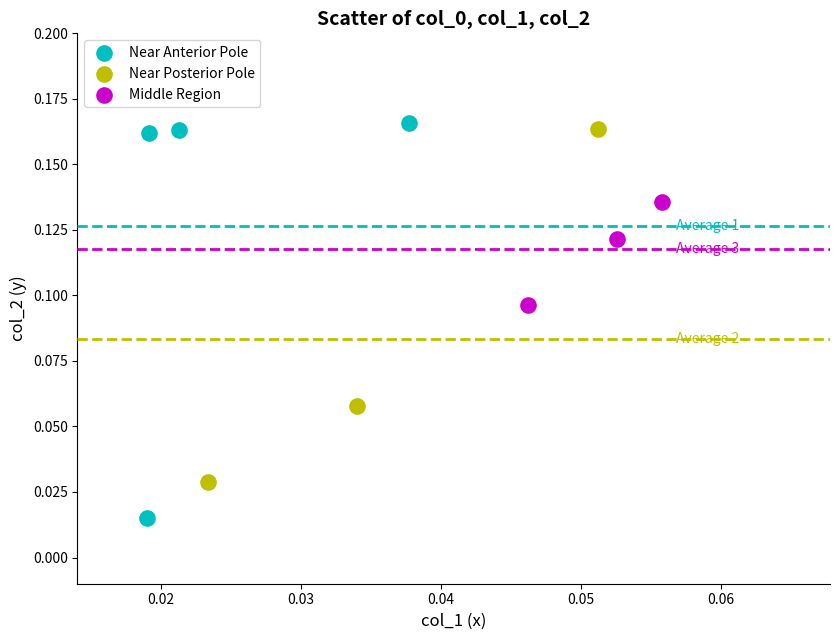

Which series contains the lowest Y value?

Near Anterior Pole